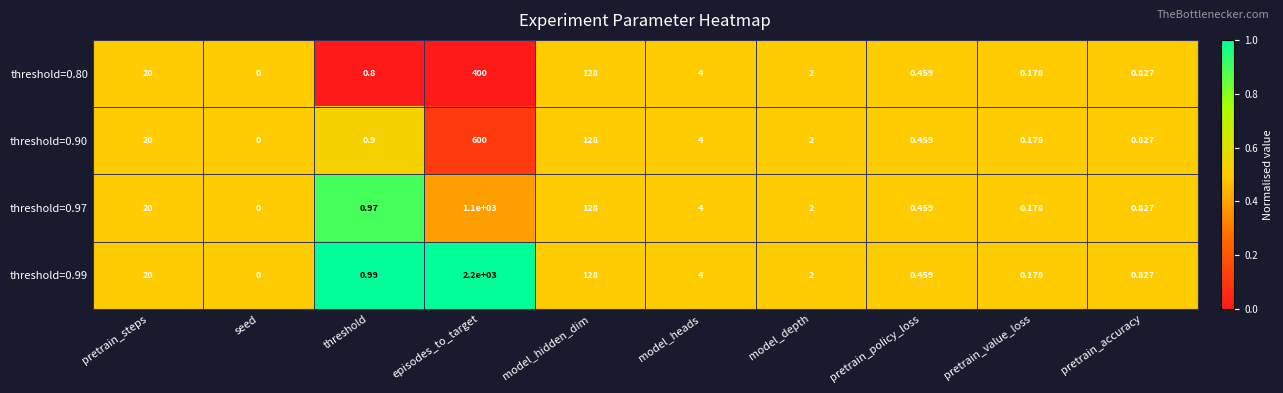

At which label does threshold=0.90 first exceed 2?

pretrain_steps